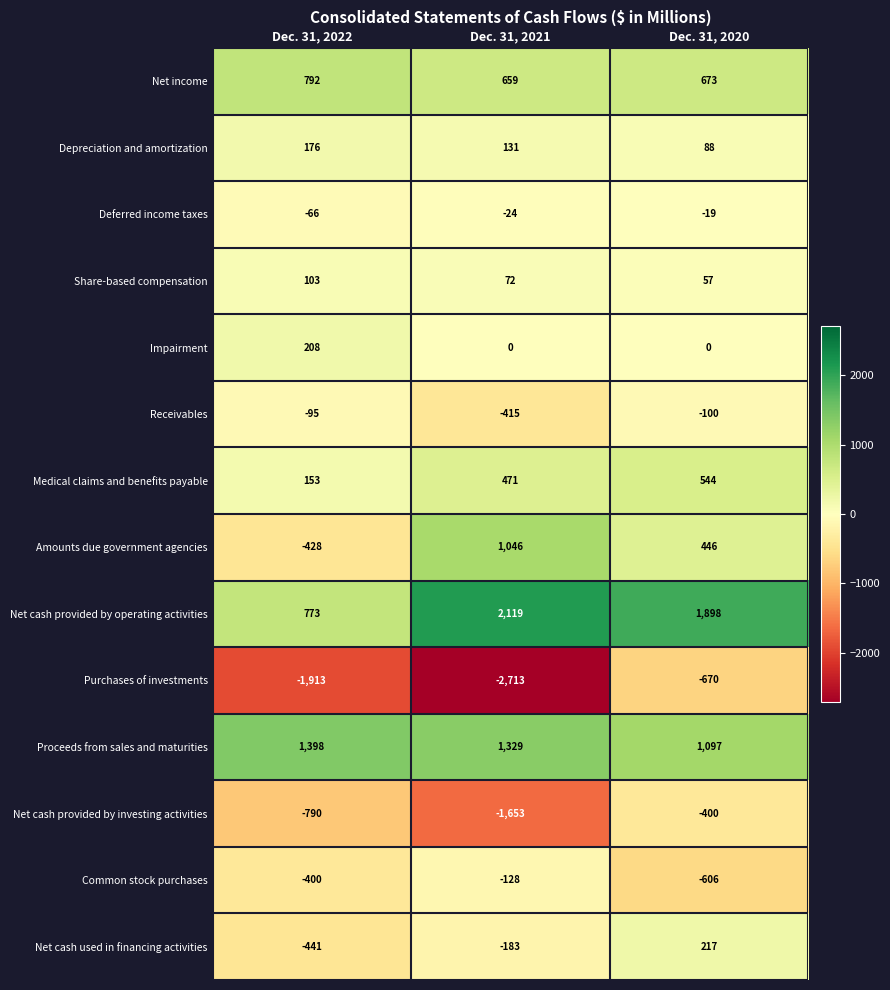

Is it true that Common stock purchases equals -420 at Dec. 31, 2020?

False